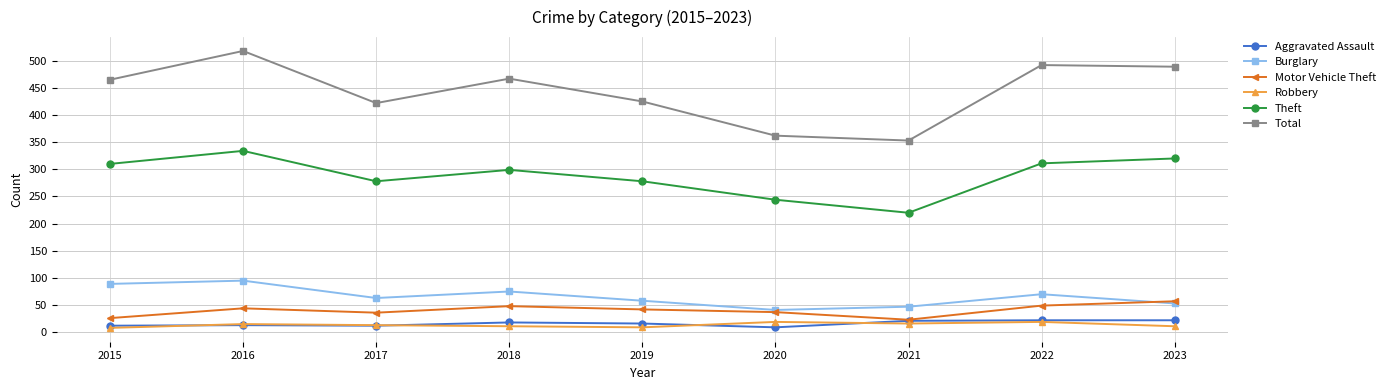

True or false: Theft and Aggravated Assault intersect in this chart.

False